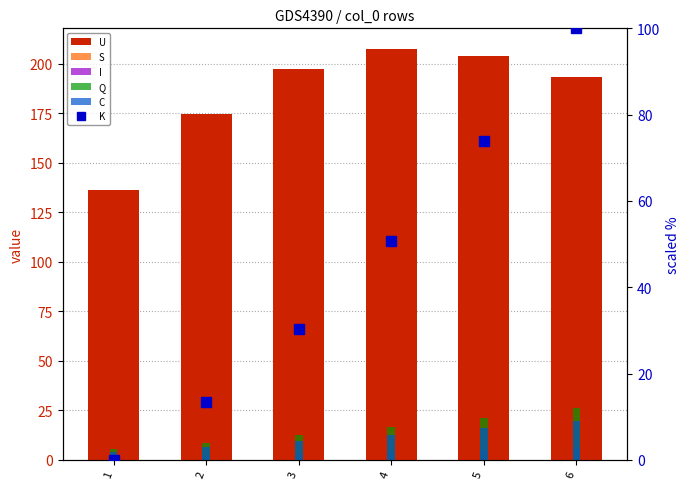

Which has a higher value, 6 or 1?

6